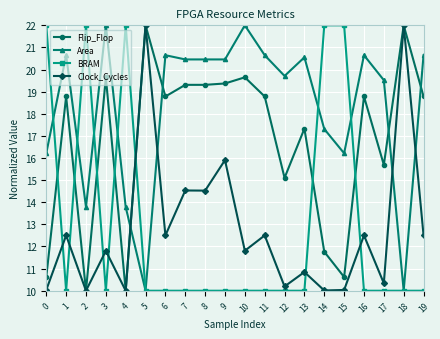

At which label is Flip_Flop closest to 15?

12